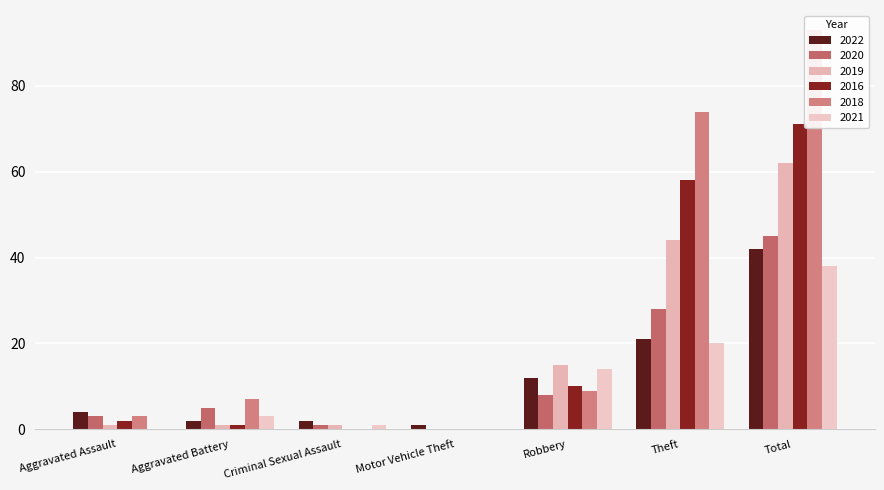

What is the difference between the highest and lowest values at Criminal Sexual Assault?

2